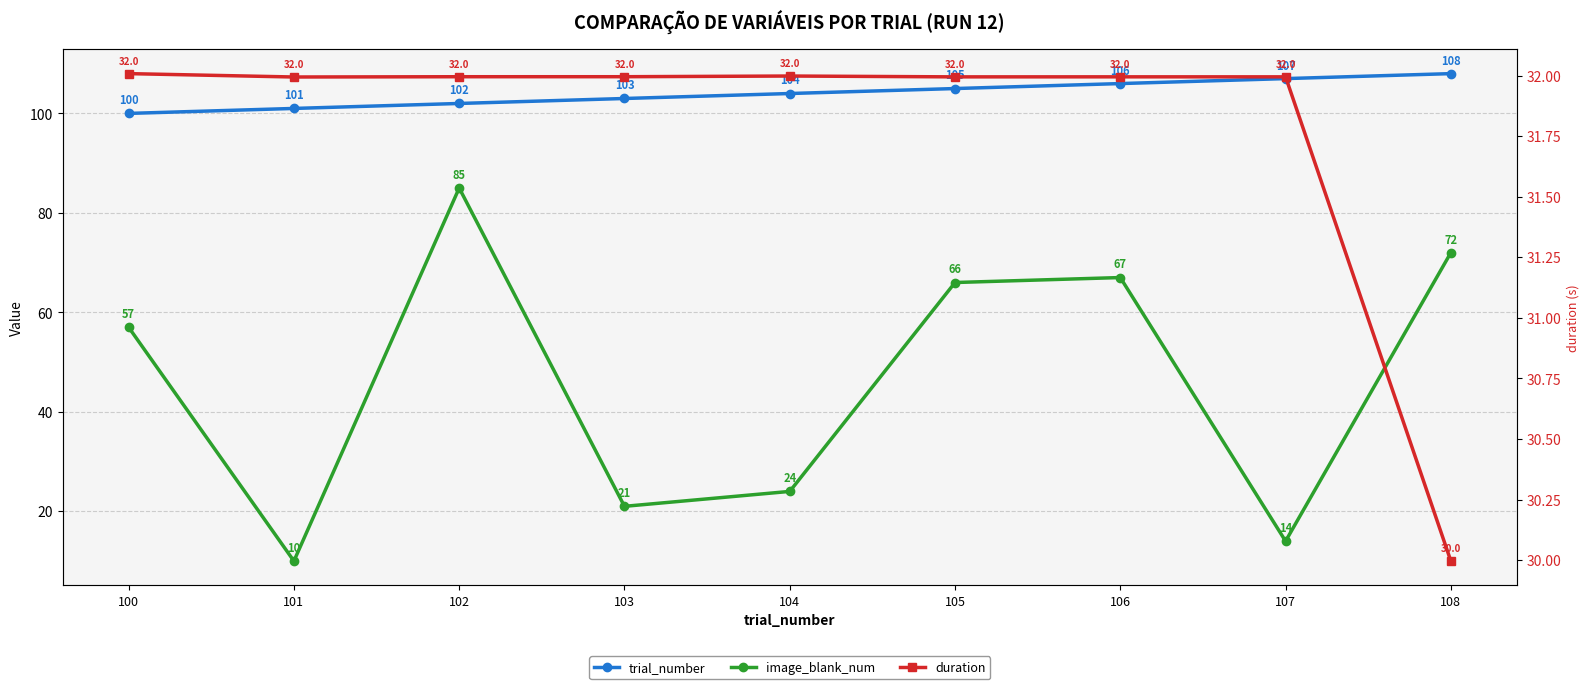

Reading left to right, transcribe all the data shown in this chart.

trial_number: 100=100.0	101=101.0	102=102.0	103=103.0	104=104.0	105=105.0	106=106.0	107=107.0	108=108.0
image_blank_num: 100=57.0	101=10.0	102=85.0	103=21.0	104=24.0	105=66.0	106=67.0	107=14.0	108=72.0
duration: 100=32.0	101=32.0	102=32.0	103=32.0	104=32.0	105=32.0	106=32.0	107=32.0	108=30.0